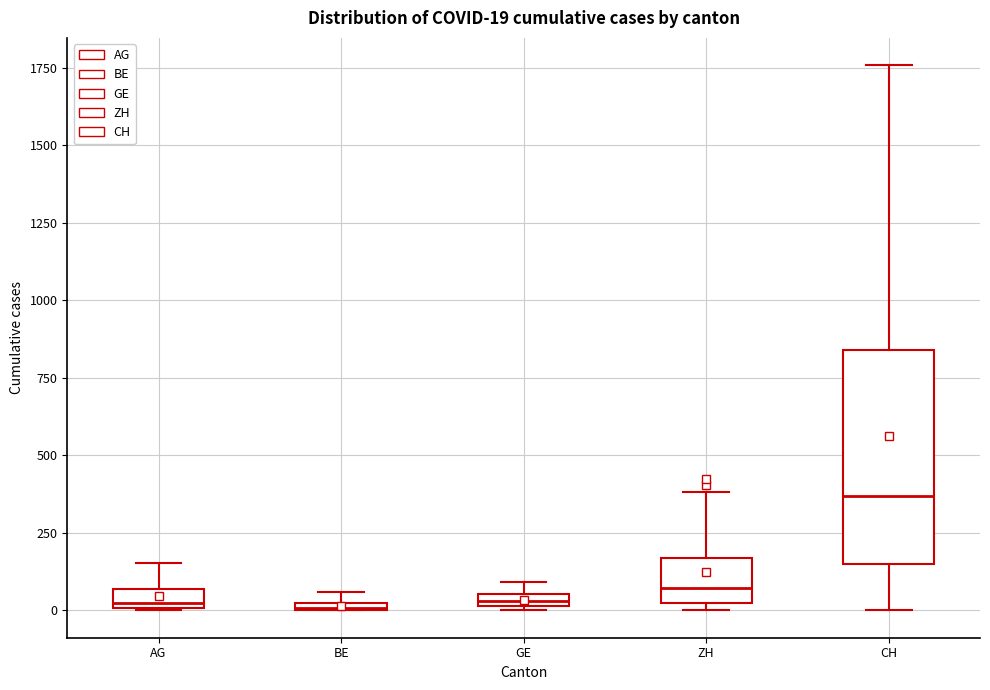

Which box has the highest median line?

CH